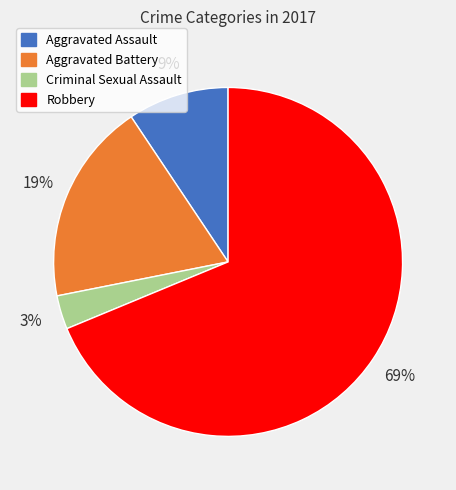

How many segments does this pie chart have?

4